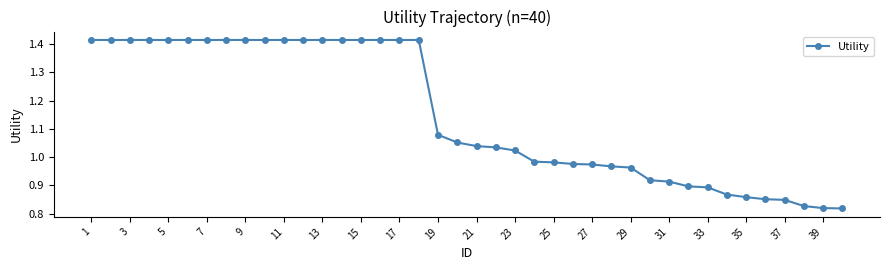

Is this an area chart (filled region under the line)?

No